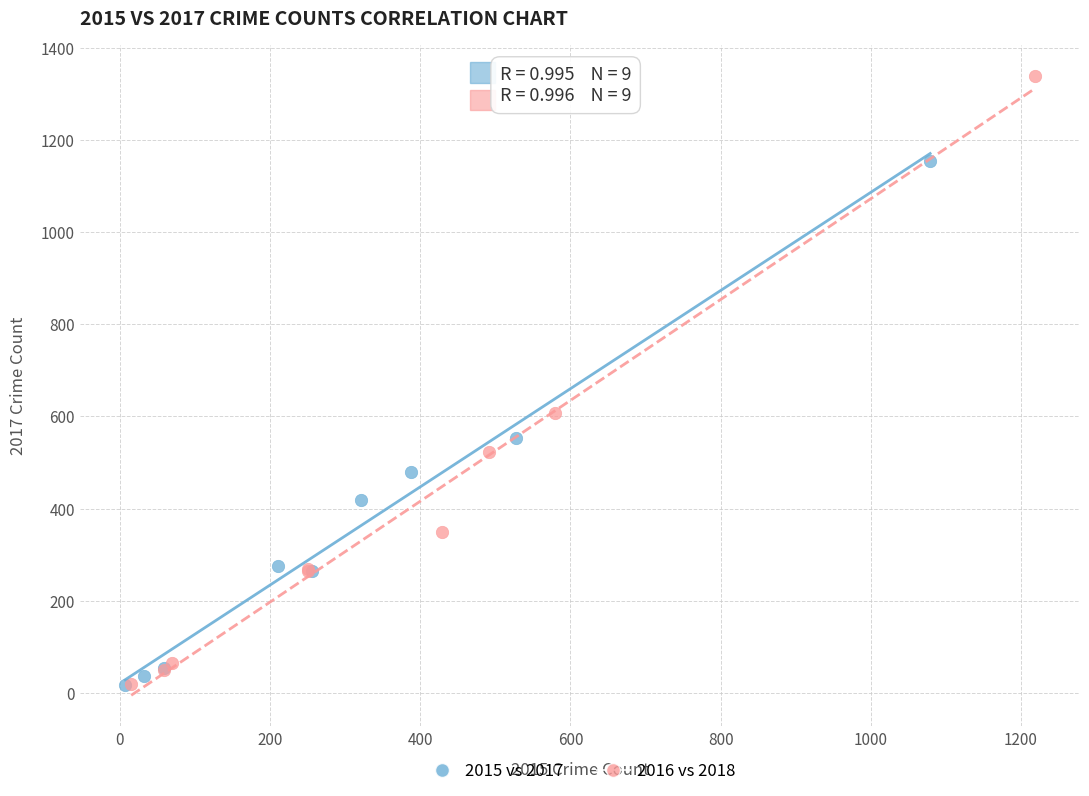

Which series contains the highest Y value?

2016 vs 2018